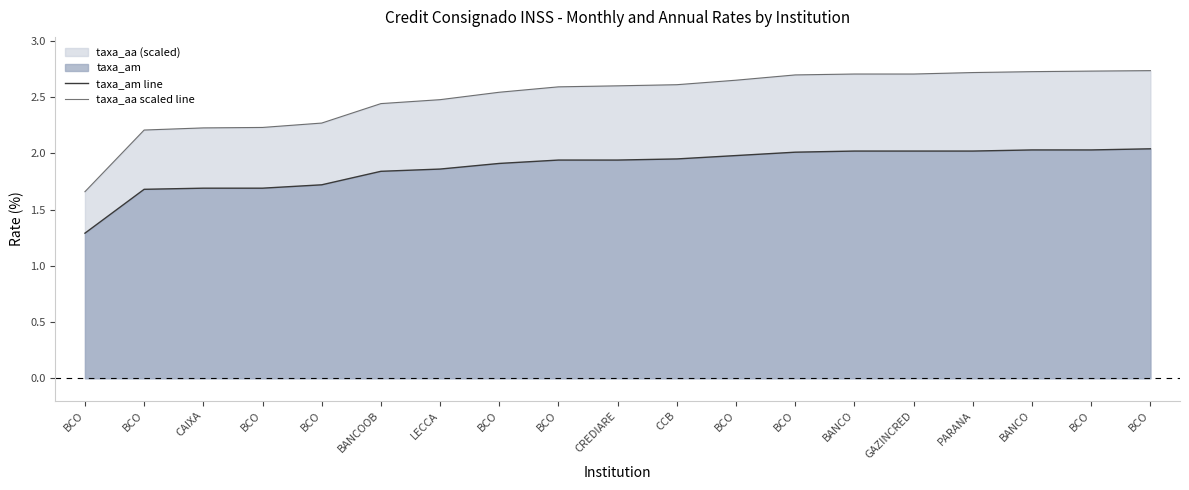

Is the value of taxa_am line at PARANA greater than the value of taxa_aa scaled line at CAIXA?

No